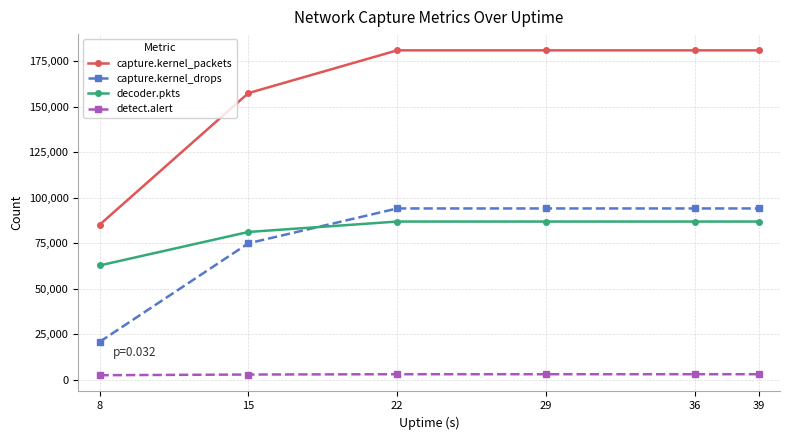

Is the value of capture.kernel_packets at 15 greater than the value of capture.kernel_drops at 36?

Yes